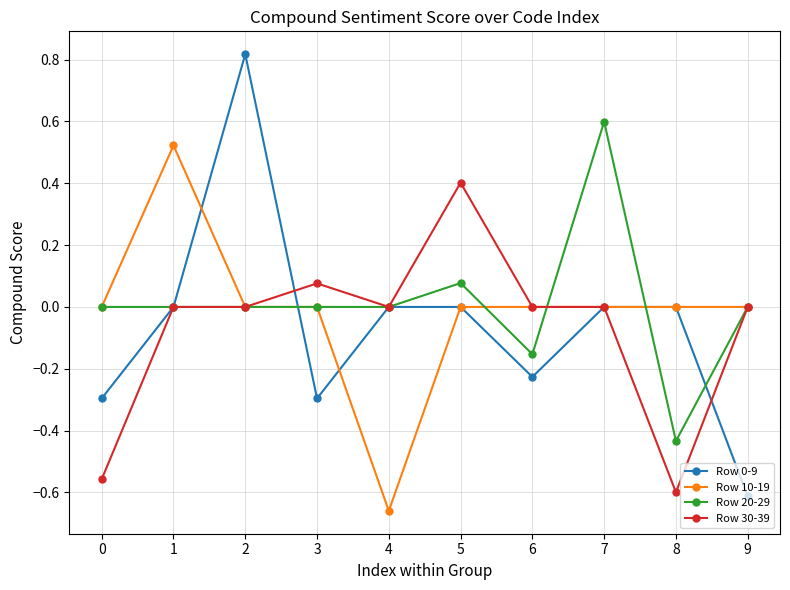

The Row 0-9 series shows 0.0 at 4. True or false?

True